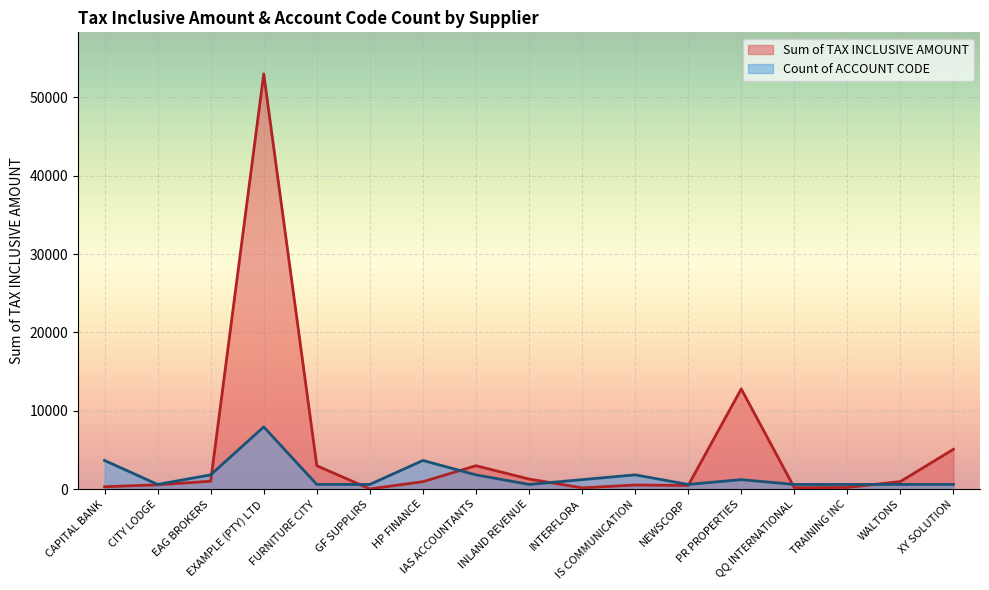

How many data points does each series have?

17